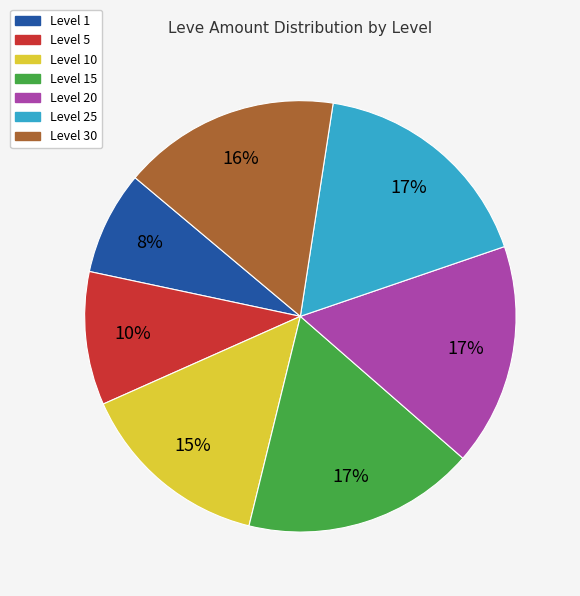

How many slices are in this pie chart?

7